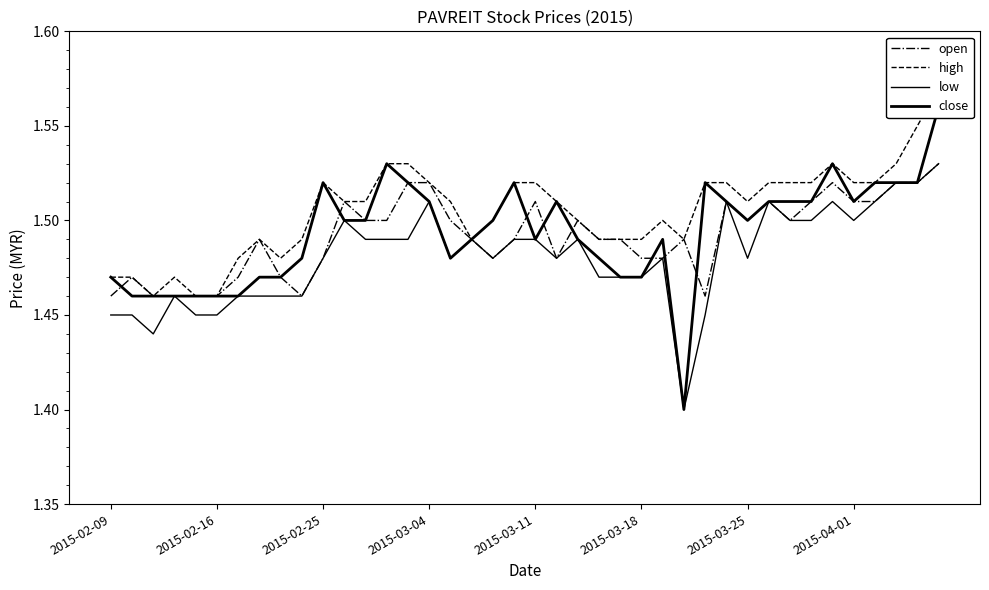

How many lines are shown in the chart?

4